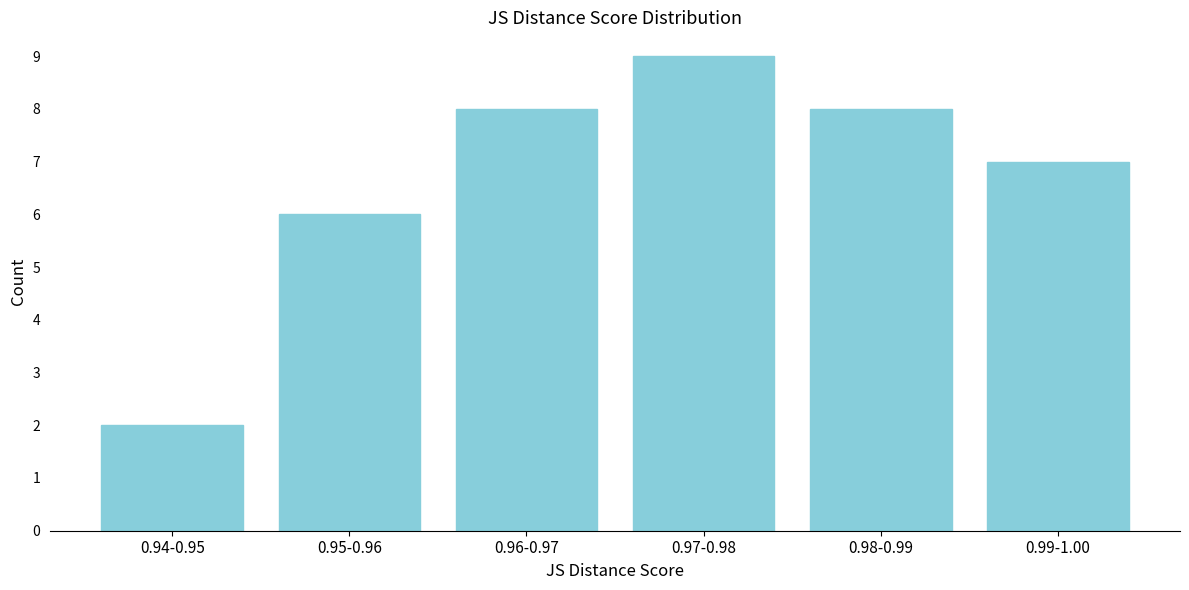

Reading left to right, transcribe all the data shown in this chart.

2	6	8	9	8	7